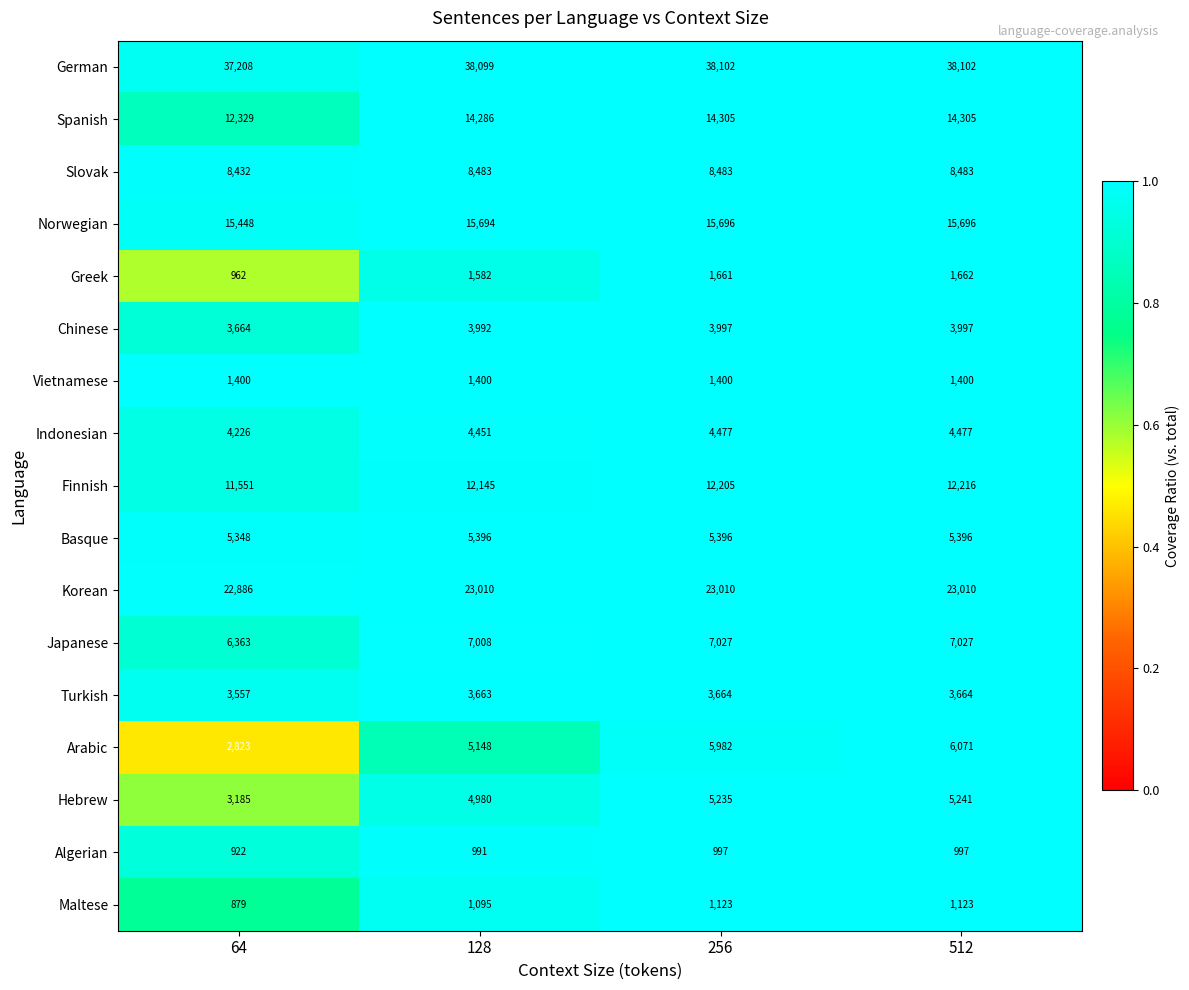

What is the highest value of the Maltese series?

1123